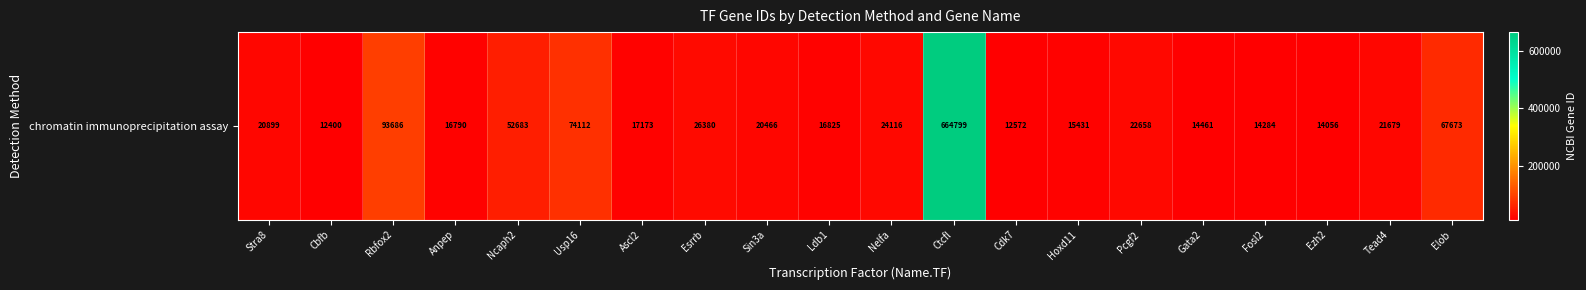

List the labels in order of value, largest first.

Ctcfl, Rbfox2, Usp16, Elob, Ncaph2, Esrrb, Nelfa, Pcgf2, Tead4, Stra8, Sin3a, Ascl2, Ldb1, Anpep, Hoxd11, Gata2, Fosl2, Ezh2, Cdk7, Cbfb